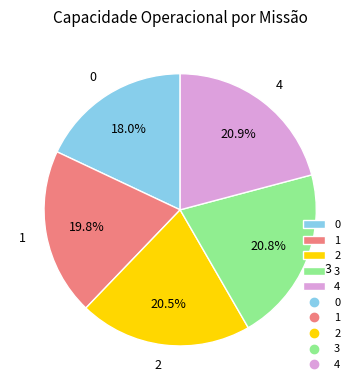

The 2 slice represents 7% of the pie. True or false?

False